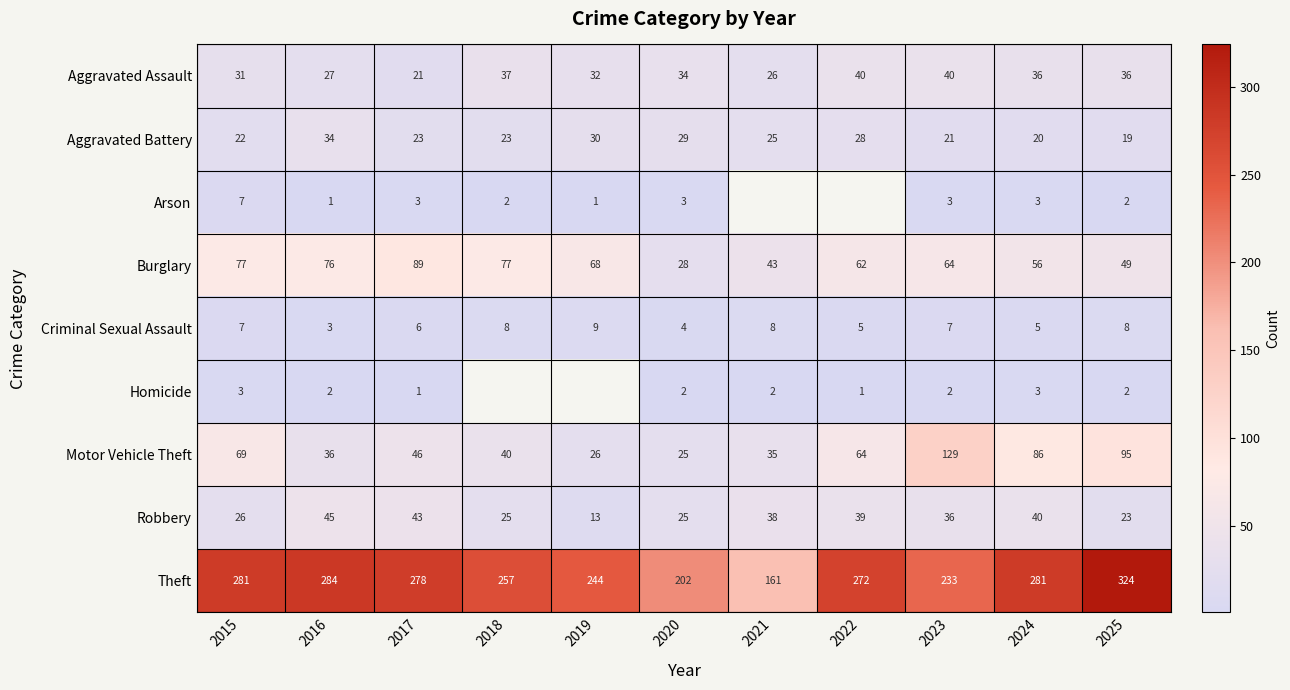

Where is Aggravated Assault nearest to the value 30?

2015